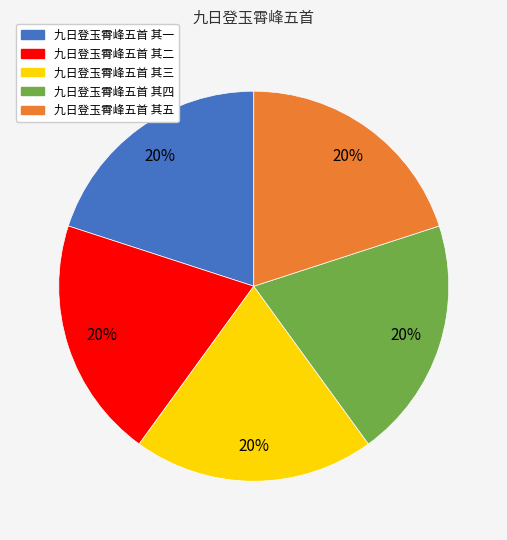

How many slices are in this pie chart?

5